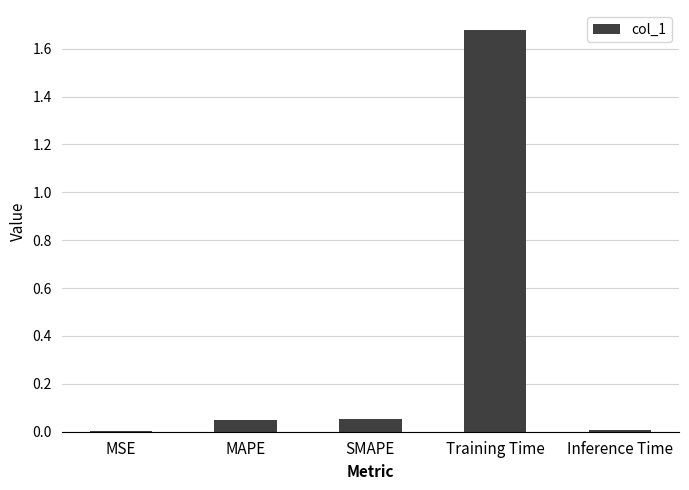

Between MSE and SMAPE, which is larger?

SMAPE